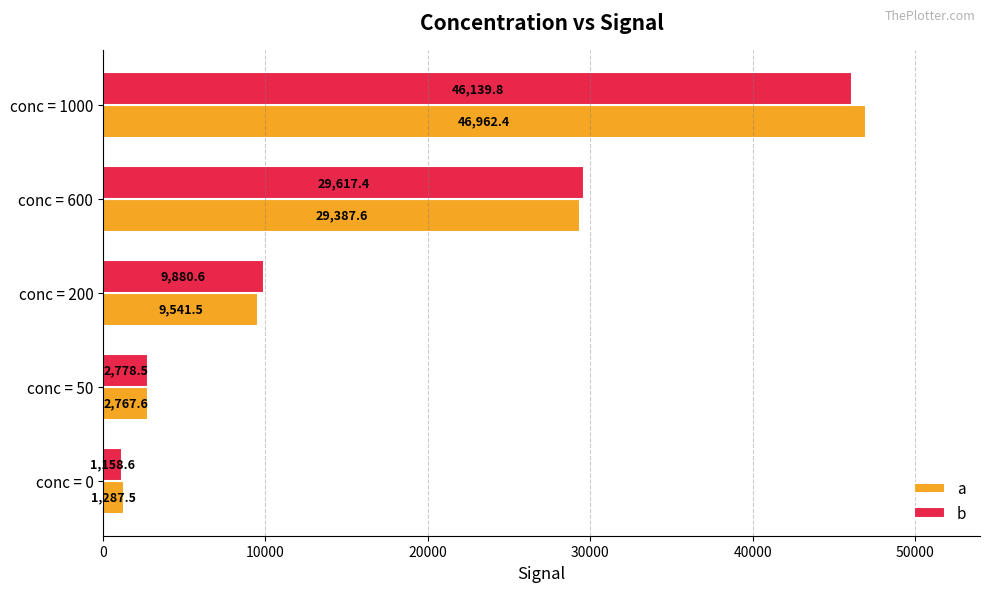

Rank the categories by a value from highest to lowest.

conc = 1000, conc = 600, conc = 200, conc = 50, conc = 0